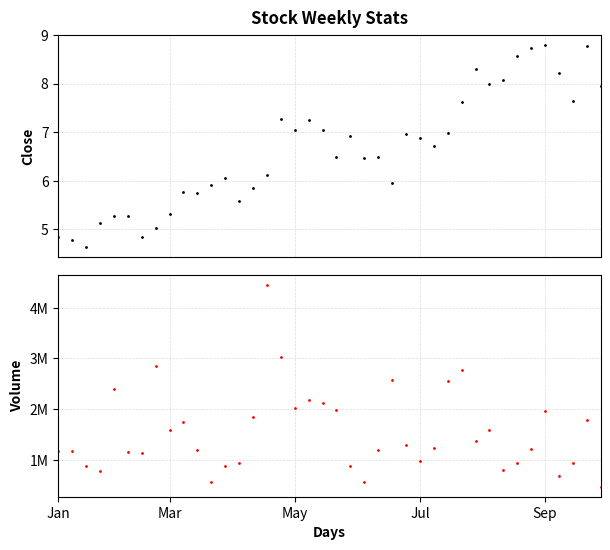

Is the value of Close at 27 greater than the value of Volume at 16?

No